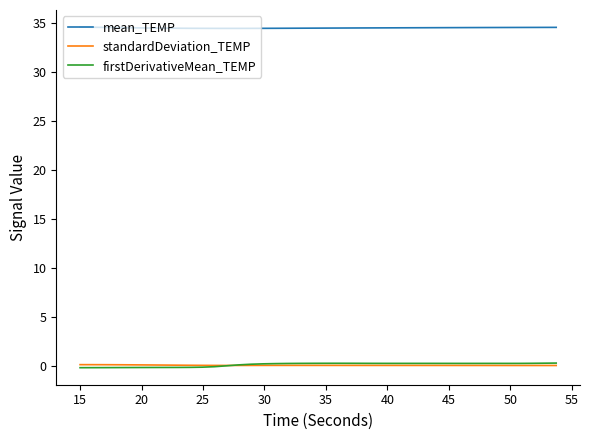

True or false: mean_TEMP and standardDeviation_TEMP intersect in this chart.

False